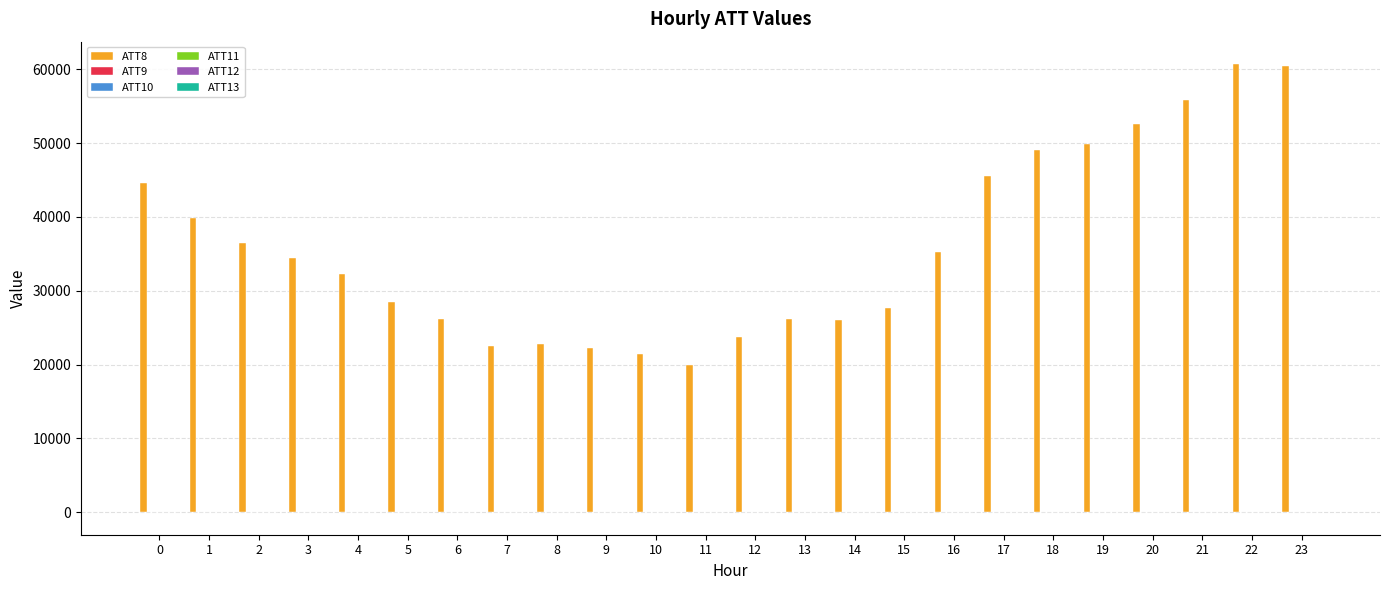

Where is ATT8 nearest to the value 40300?

1